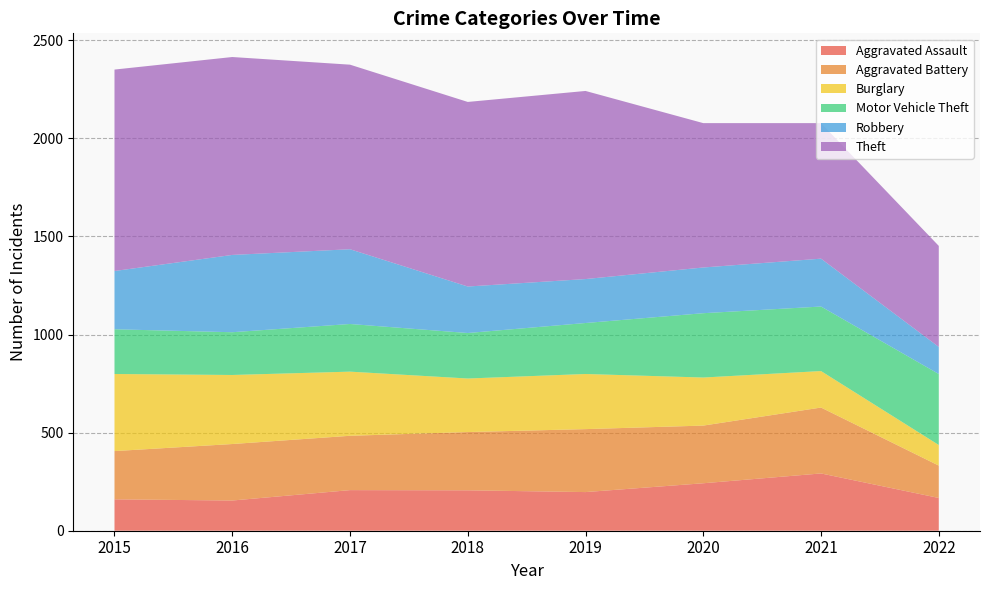

Reading left to right, what are all the values shown in this chart?

Aggravated Assault: 160	154	207	206	197	242	292	167
Aggravated Battery: 246	288	277	297	321	294	336	165
Burglary: 393	352	327	273	281	245	186	105
Motor Vehicle Theft: 228	218	243	232	260	328	329	362
Robbery: 297	394	381	237	224	233	244	138
Theft: 1027	1009	941	941	959	736	691	515